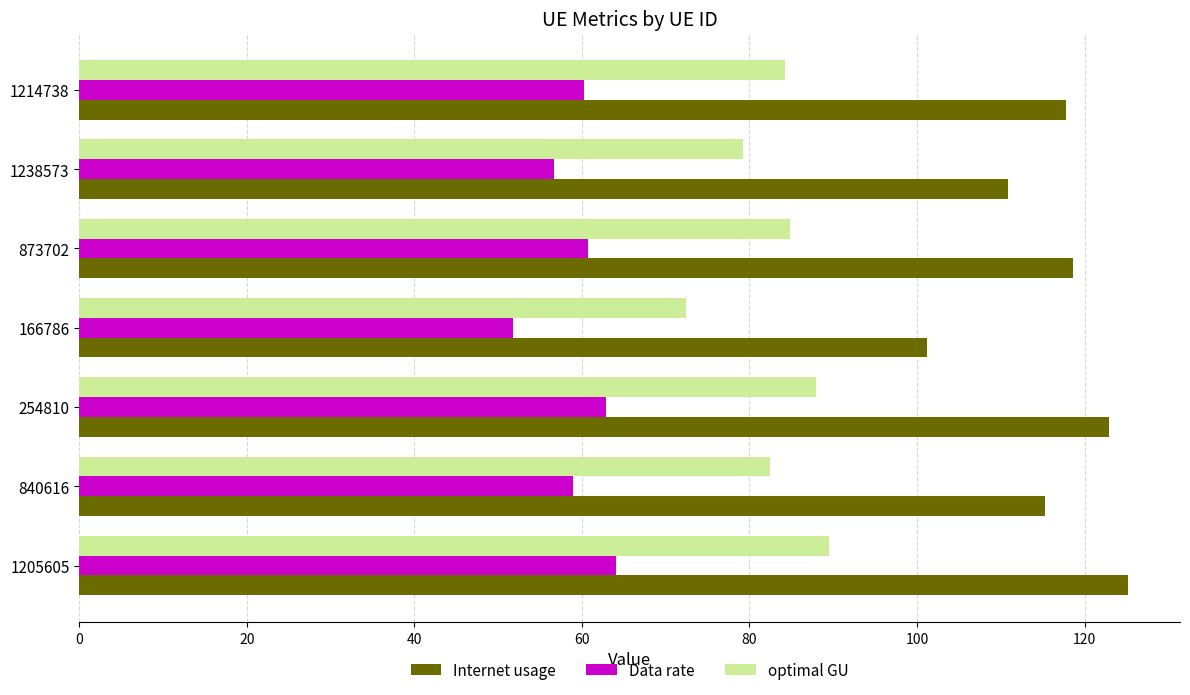

What is the approximate value of Data rate at 1238573?

56.7